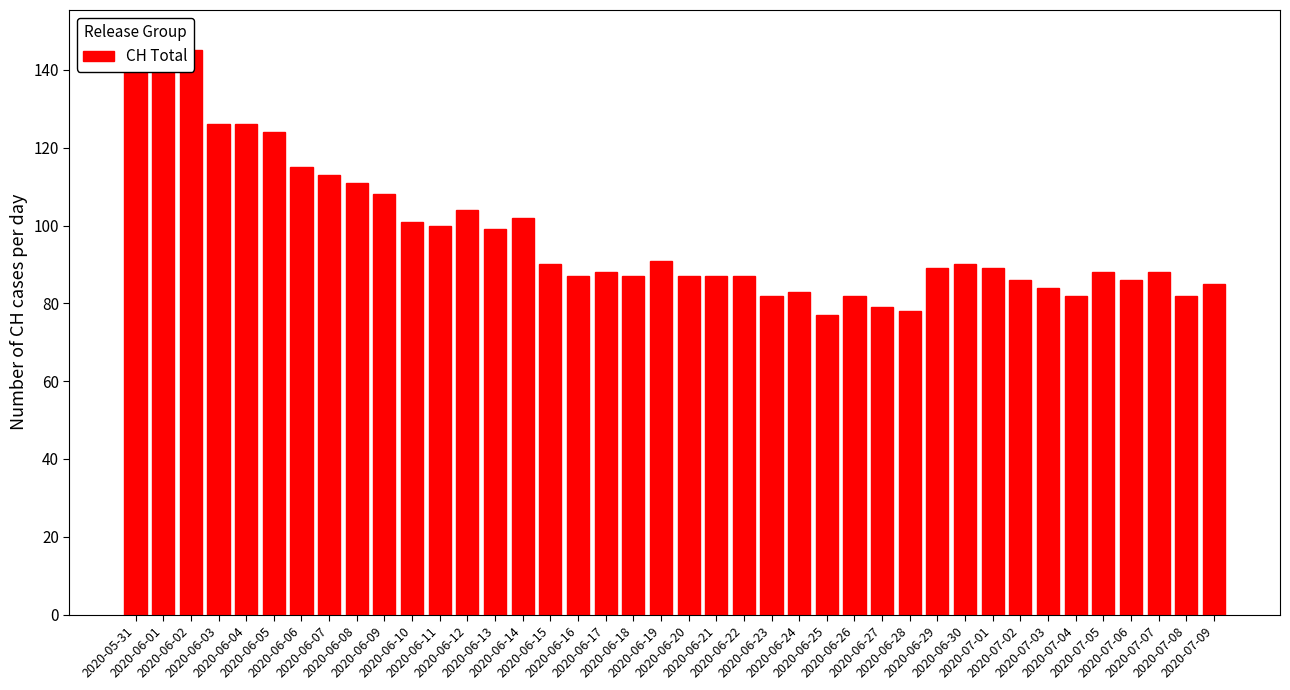

How many bars are there in total?

40